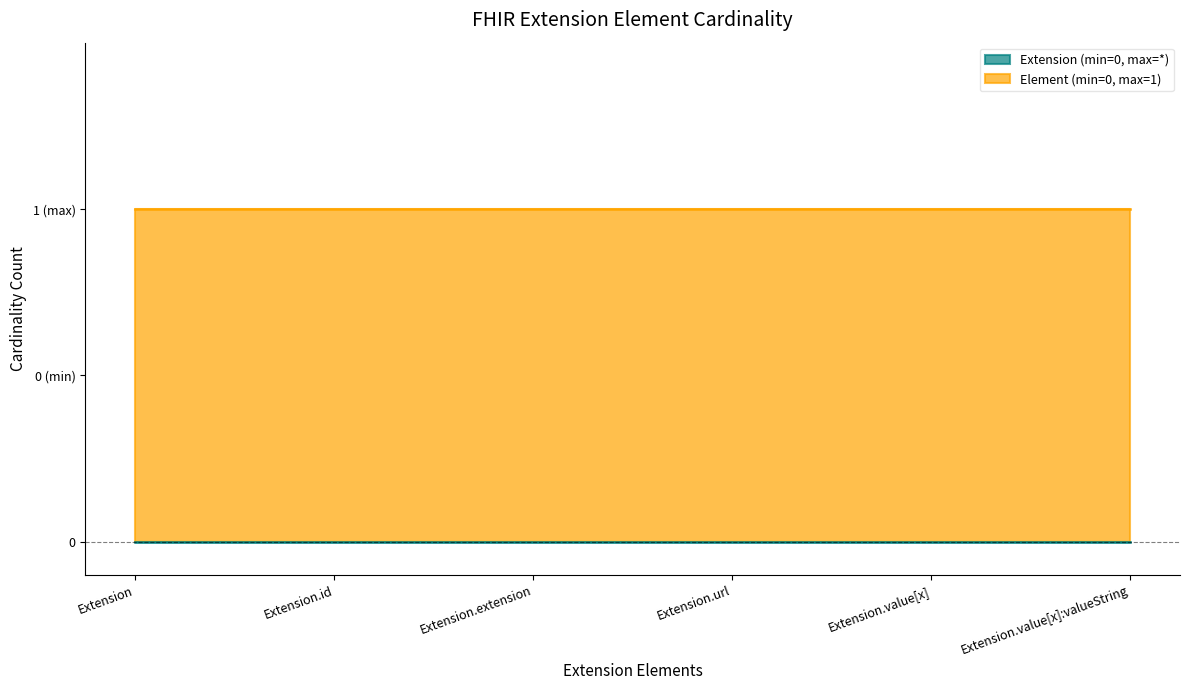

Reading right to left, what are all the values shown in this chart?

Extension (min=0, max=*): 0	0	0	0	0	0
Element (min=0, max=1): 1	1	1	1	1	1